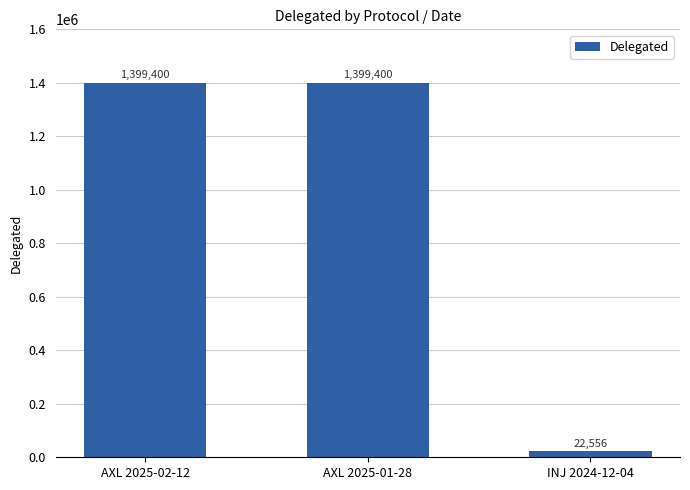

How many data points are less than 1399400?

1